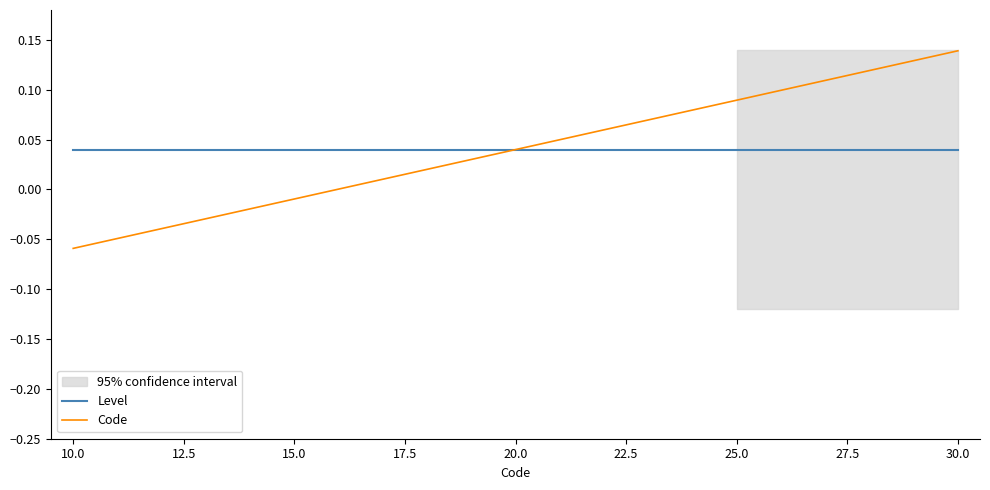

Which category has the lowest value in the Code series?

10.0